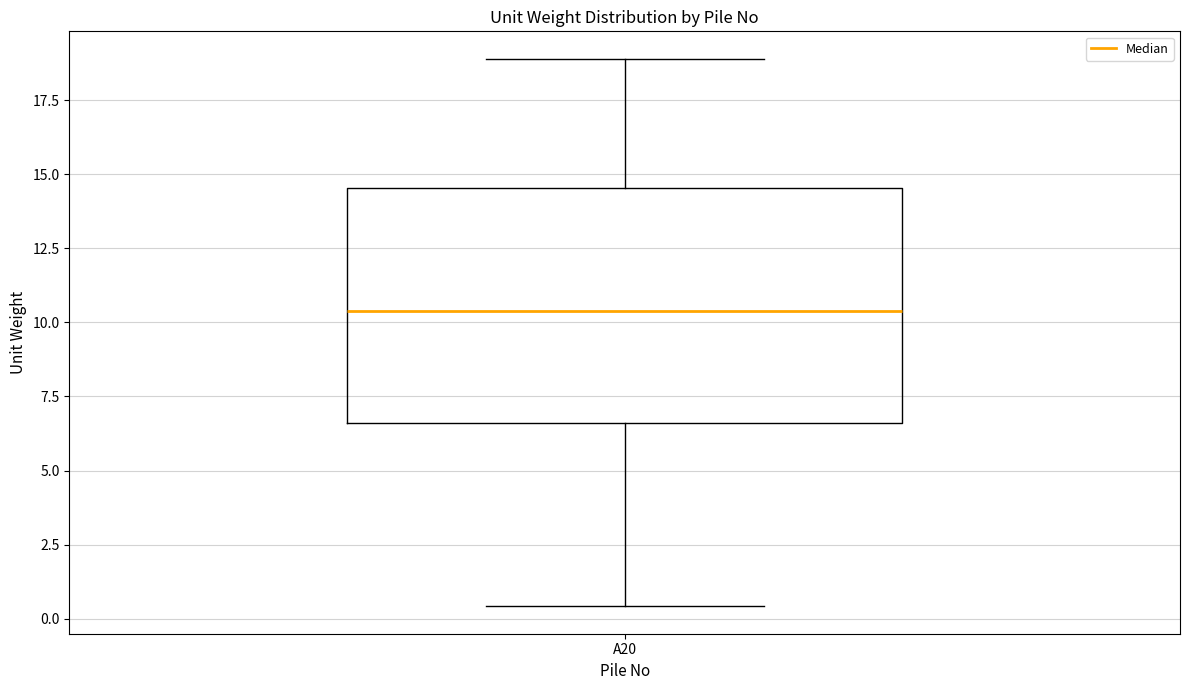

Where is the upper edge of the box for A20 on the y-axis? The values are not printed on the chart, so give them approximately, as read against the axis.

14.5